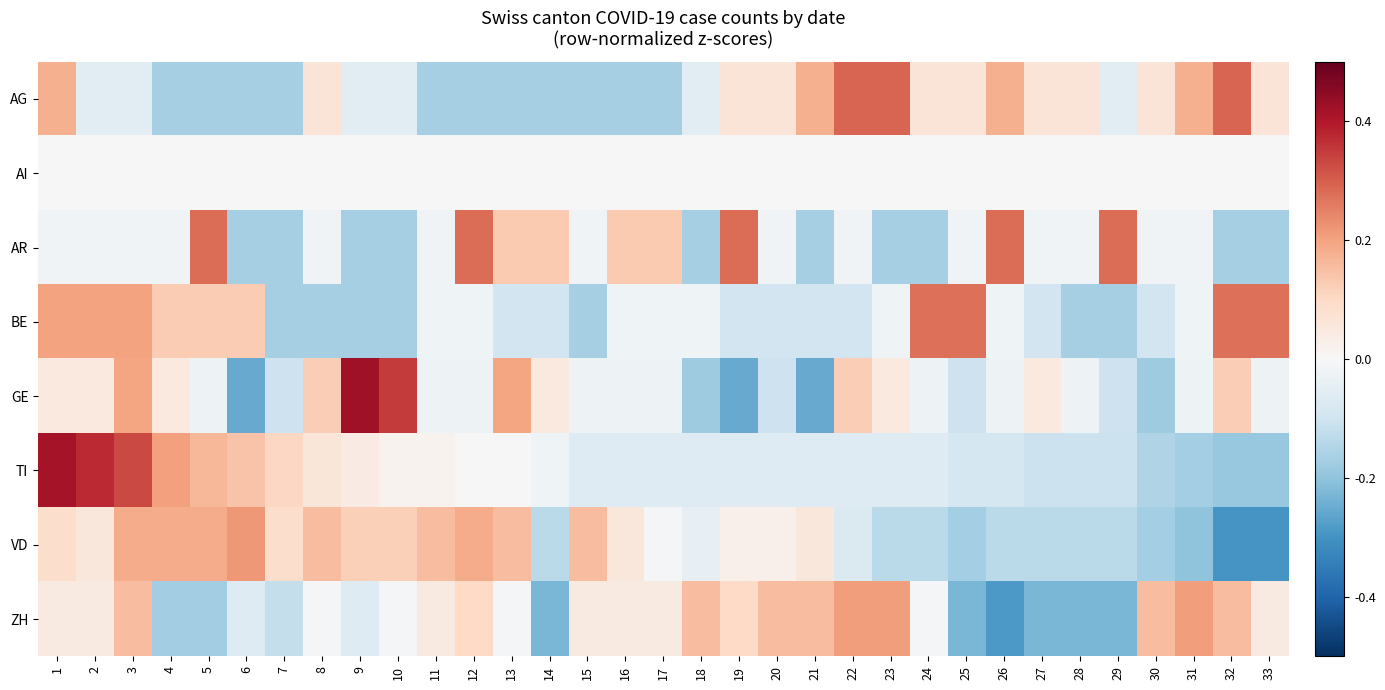

Which has a higher value, 10 or 4?

10